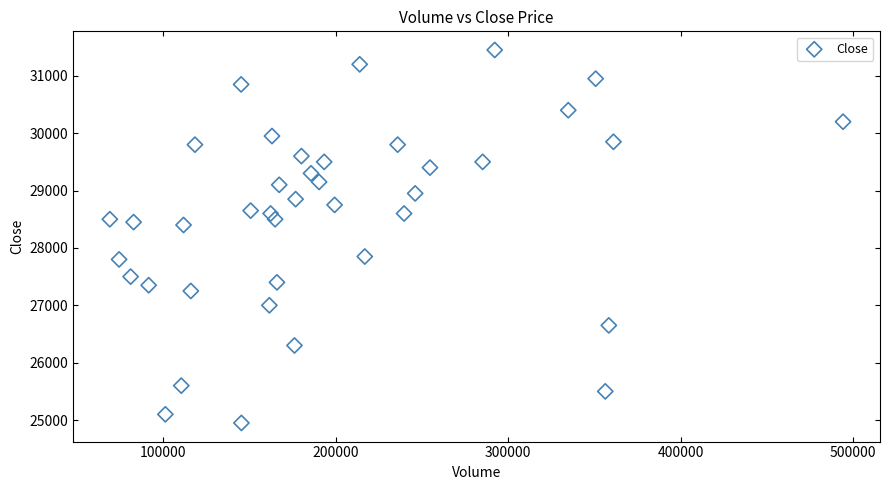

What is the range of Y values (max minus min)?

6500